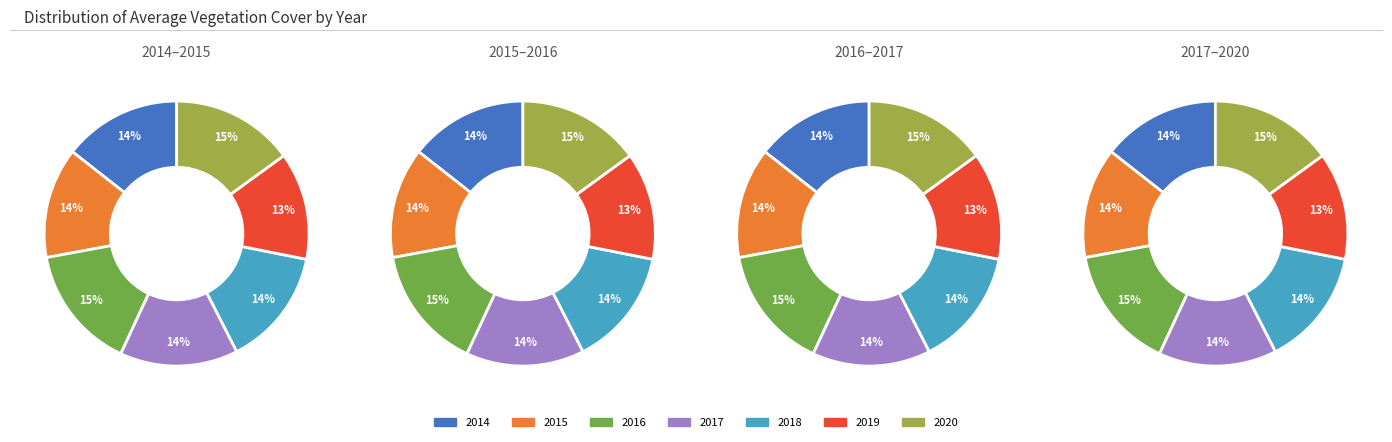

To the nearest percent, what percentage of the pie is 2020?

15%